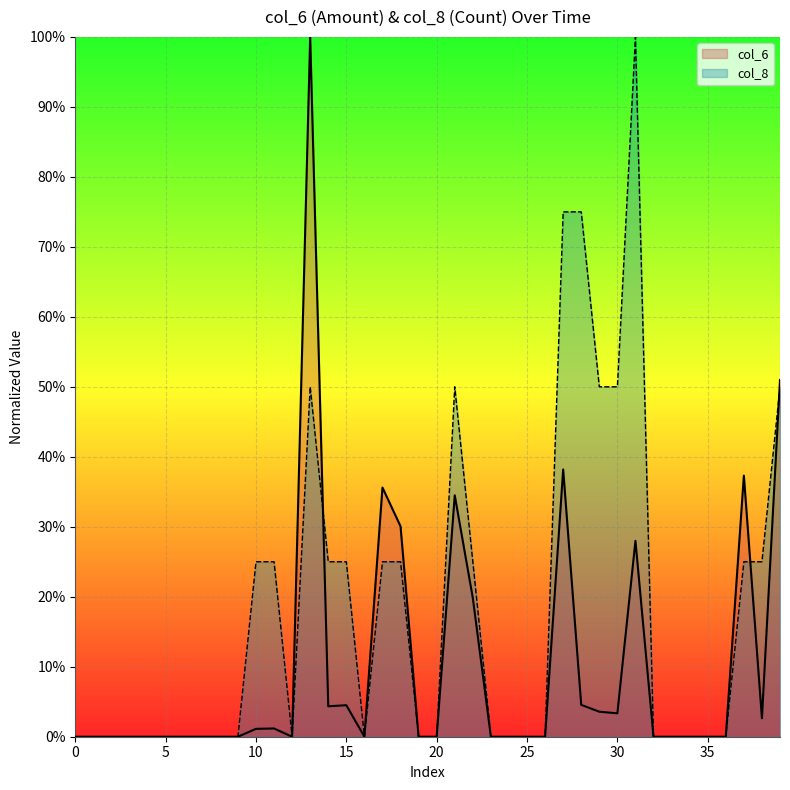

How many values in col_6 are above zero?

17